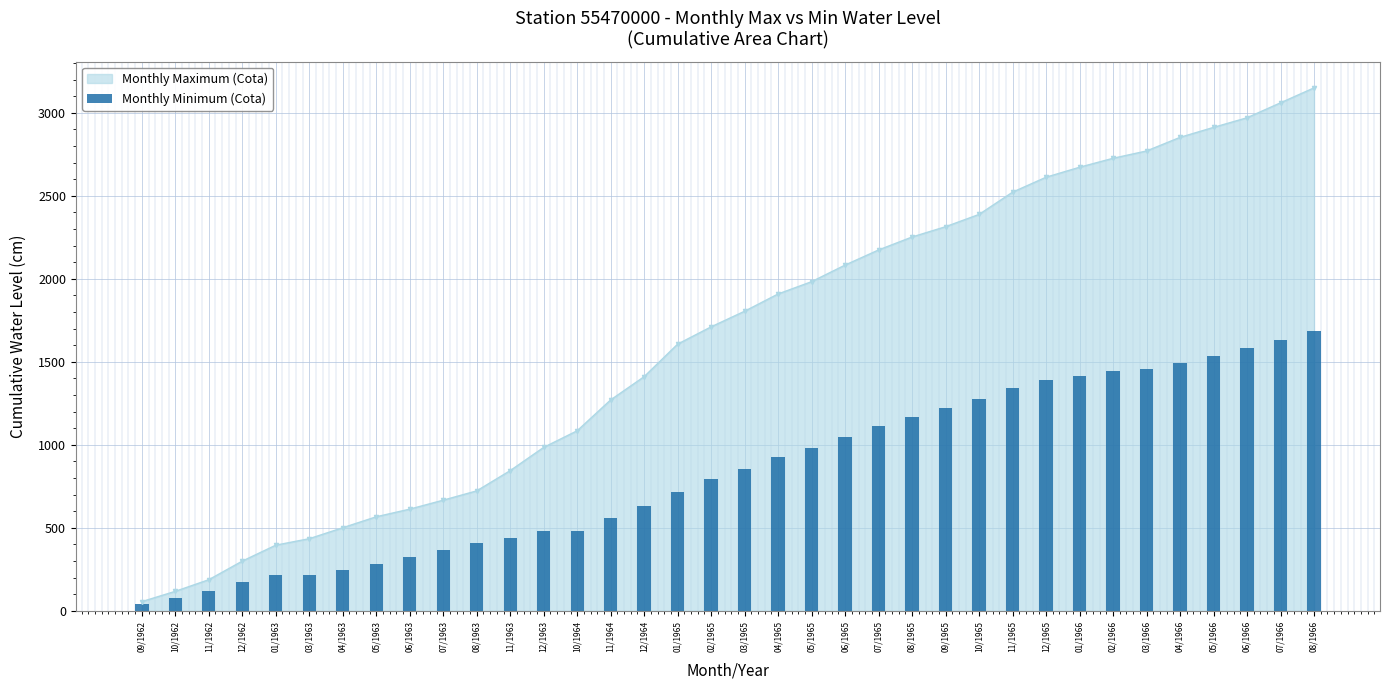

What is the highest value of the Monthly Maximum (Cota) series?

3150